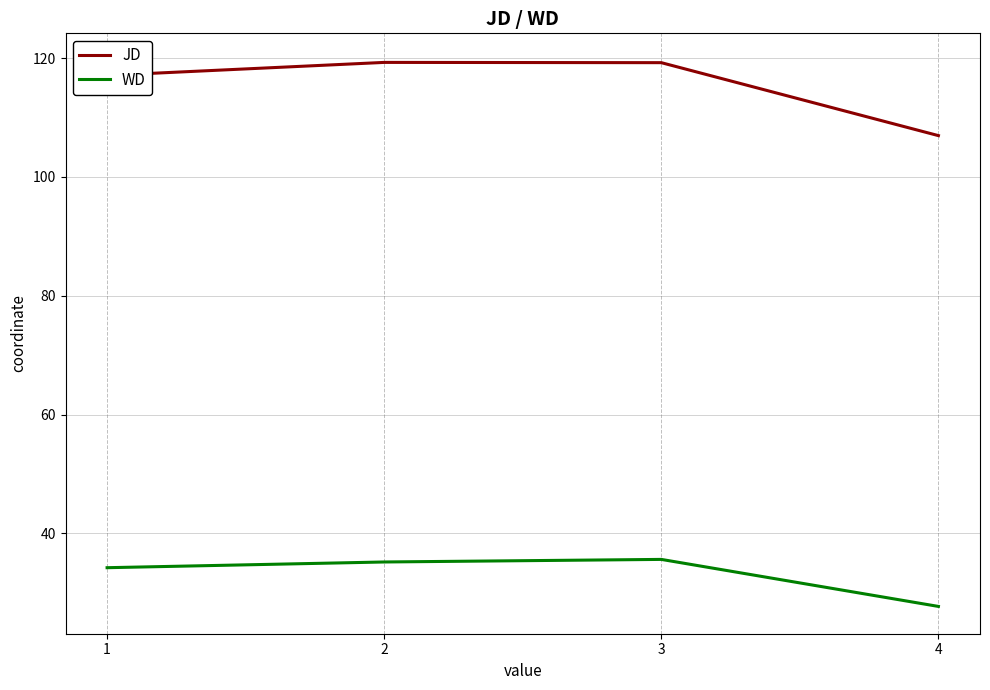

In JD, how many points are higher than both neighbors (excluding endpoints)?

1